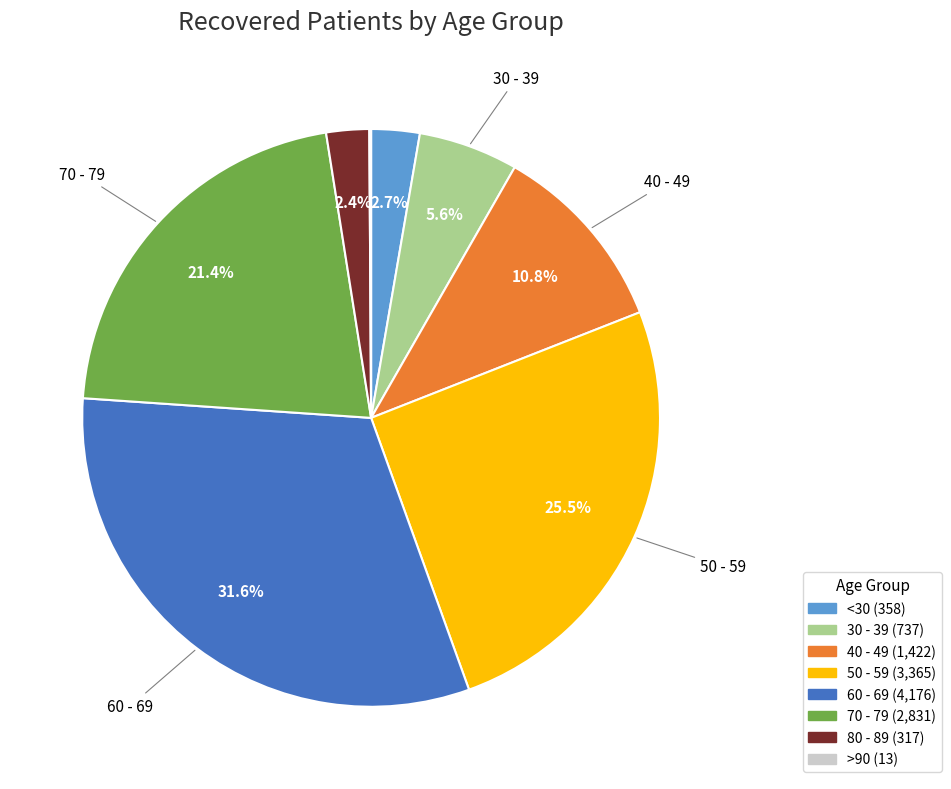

Is there any slice that represents more than half of the pie?

No